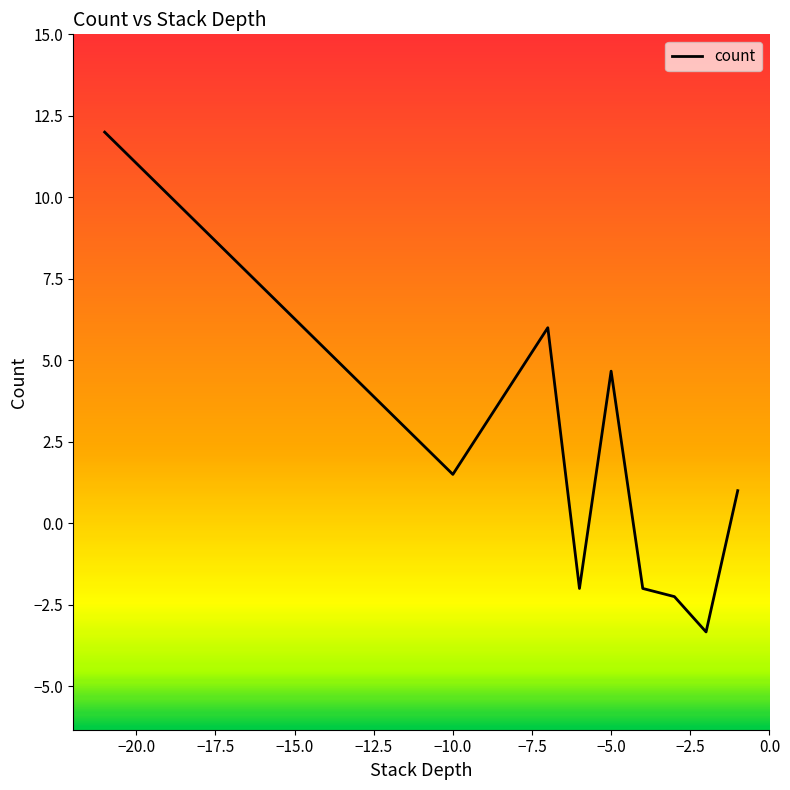

Count the number of categories in the chart.

9